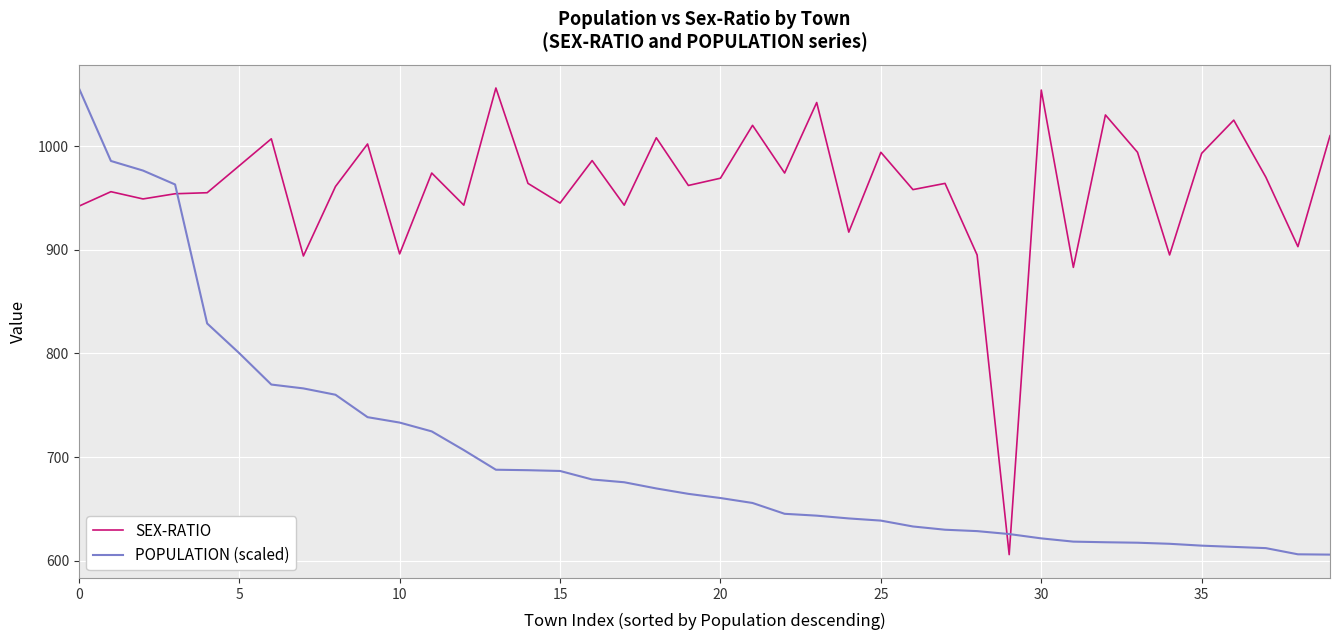

Which series ends up on top after the final intersection of POPULATION (scaled) and SEX-RATIO?

SEX-RATIO